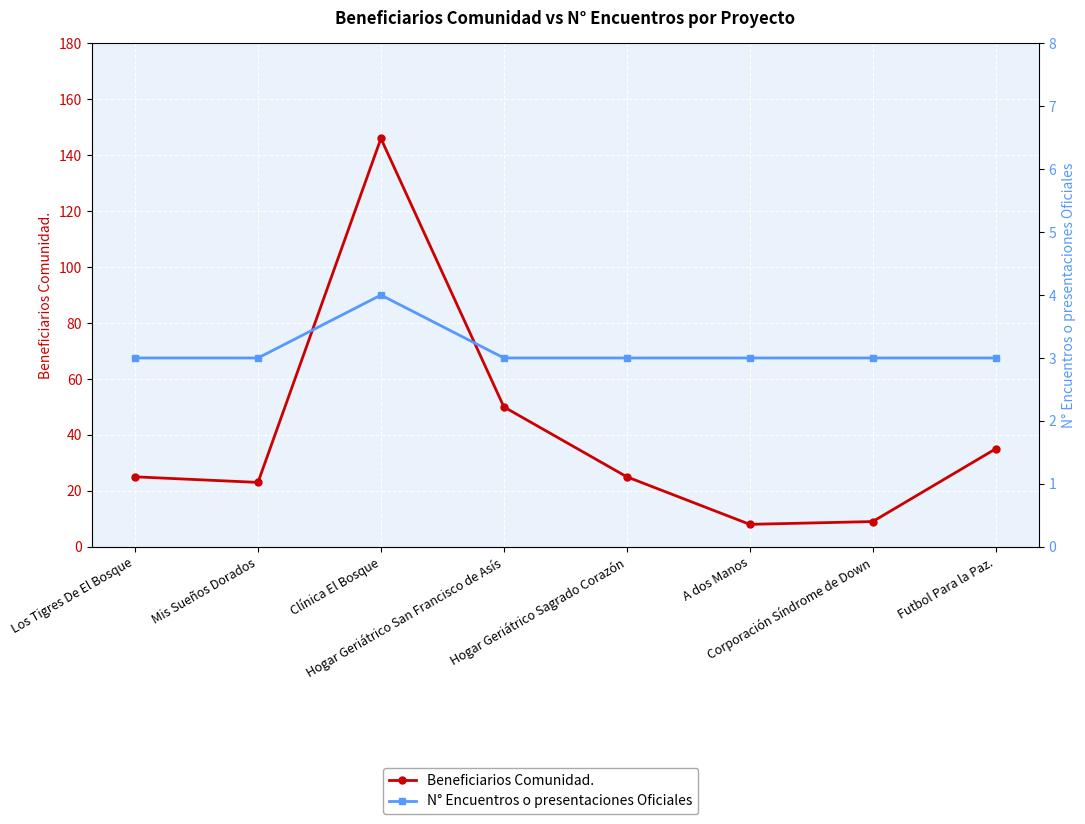

How many lines are shown in the chart?

2